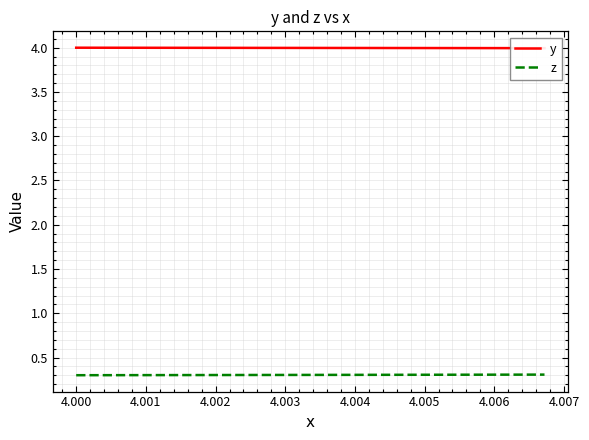

How many lines are shown in the chart?

2